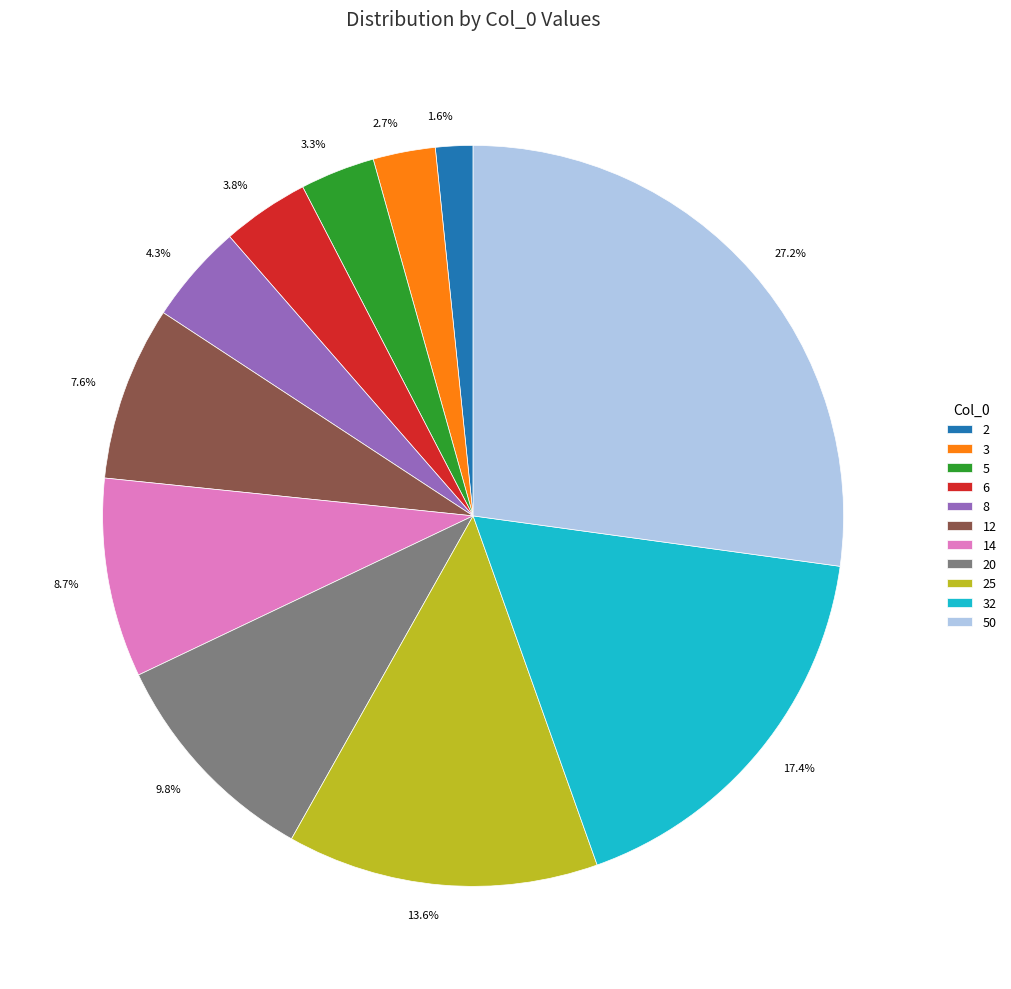

Is there any slice that represents more than half of the pie?

No